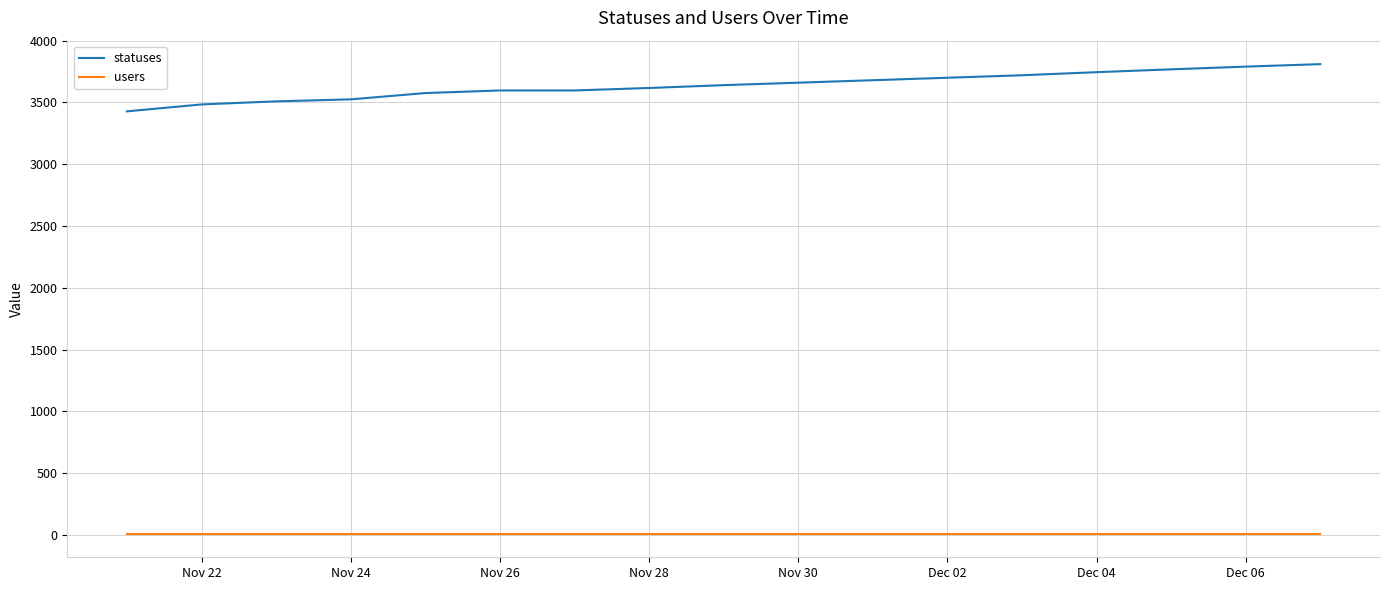

What is the minimum value for statuses?

3428